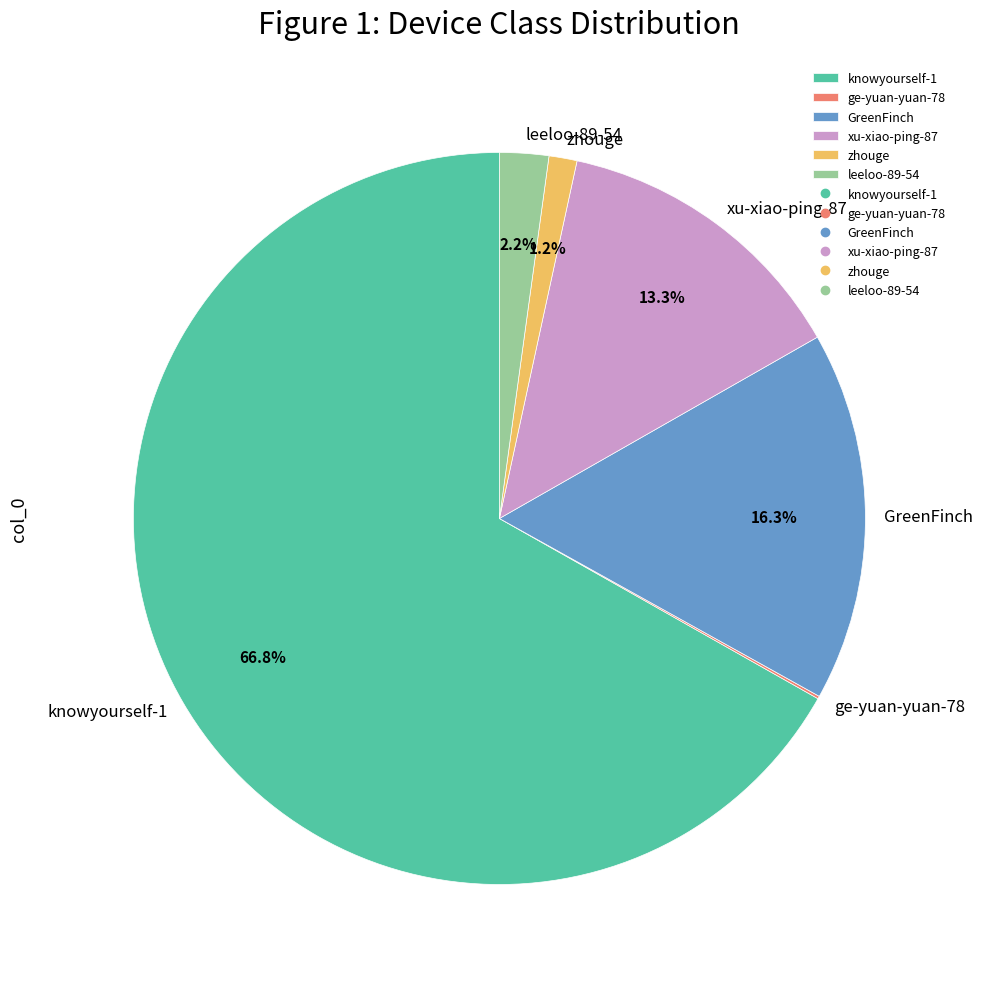

What is the majority slice?

knowyourself-1